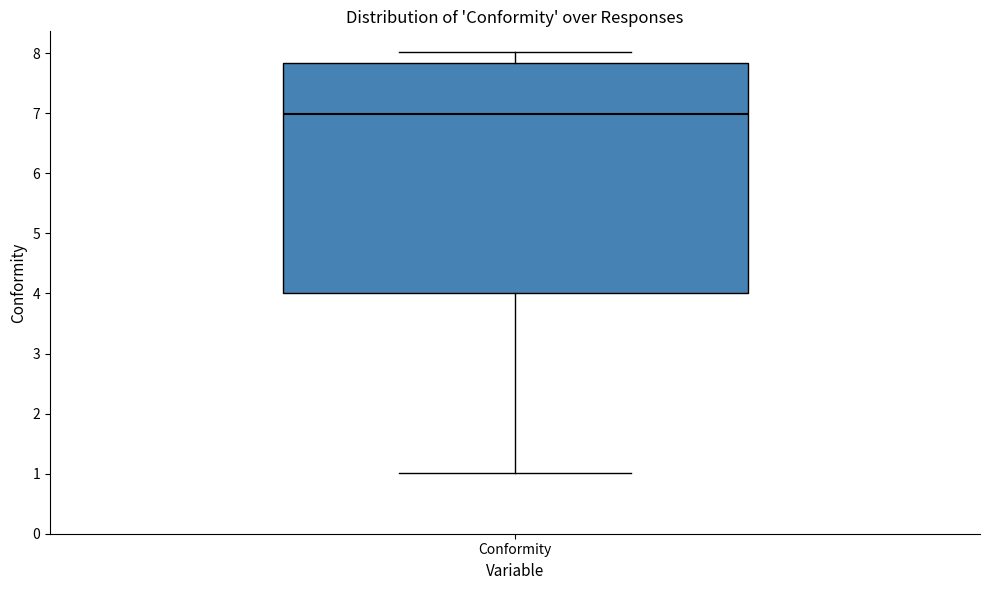

Where does the lower whisker of the box for Conformity end on the y-axis? The values are not printed on the chart, so give them approximately, as read against the axis.

1.0